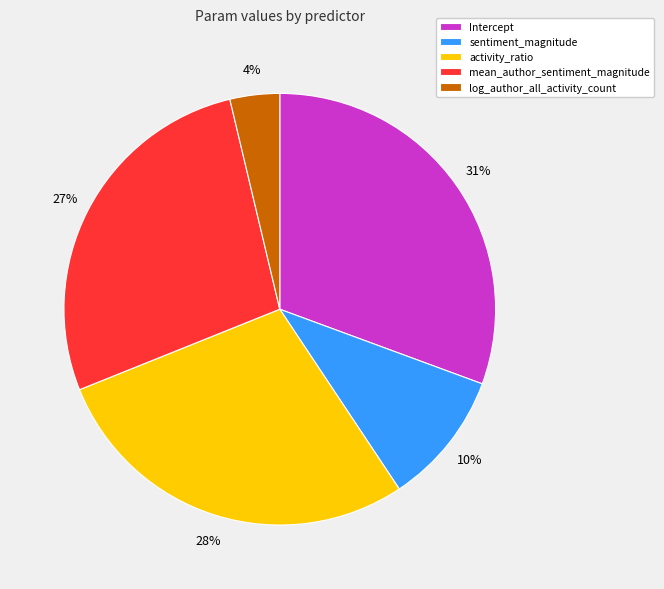

To the nearest percent, what is the difference between the log_author_all_activity_count and sentiment_magnitude slice percentages?

6%